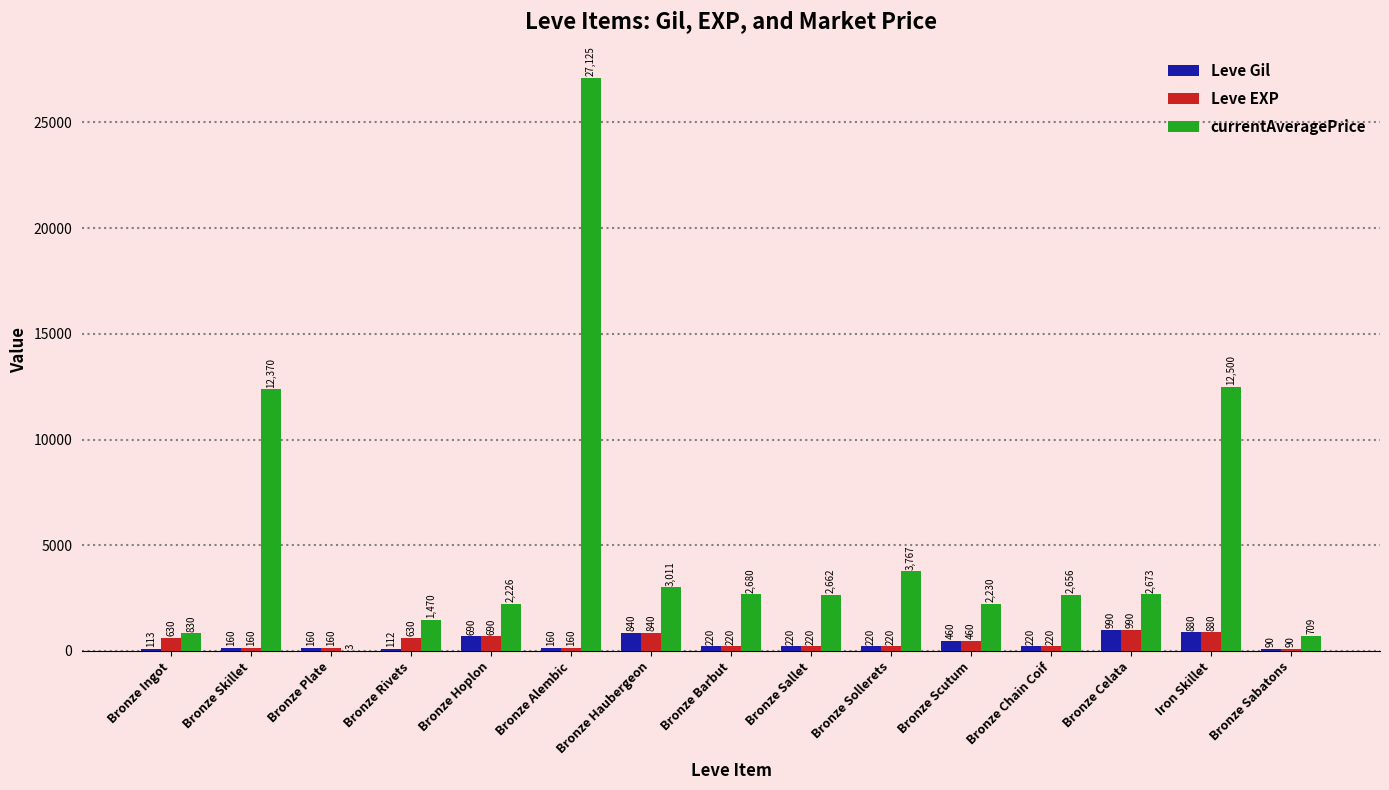

What is the spread (max minus min) of values at Iron Skillet?

11620